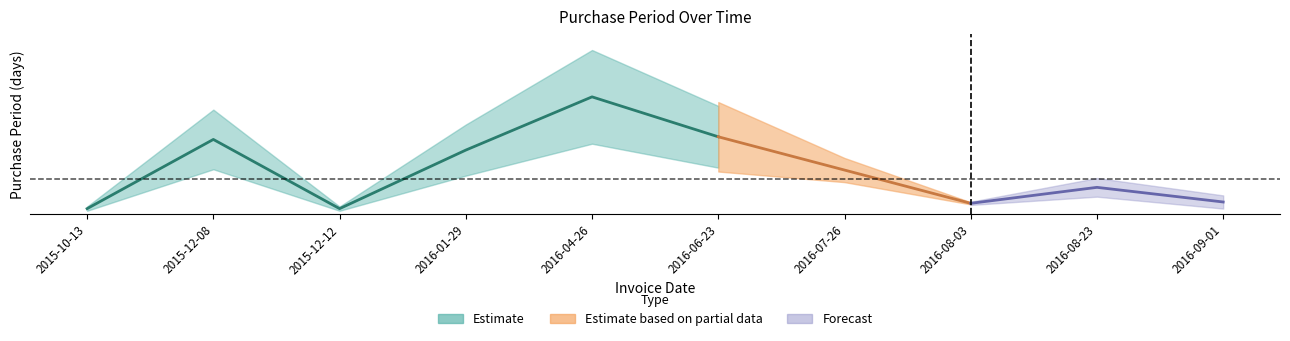

Reading right to left, what are all the values shown in this chart?

9	20	8	33	58	88	48	4	56	4